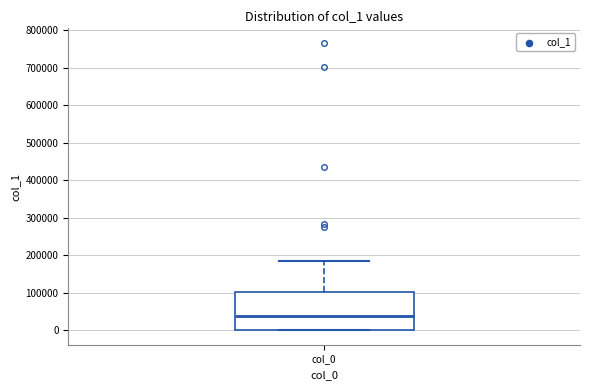

Transcribe this box plot: give where the median line is, the range the box spans, and where the two whiskers end, as read against the y-axis. The values are not printed on the chart, so give them approximately, as read against the axis.

median 40000, box 0 to 100000, whiskers 0 to 180000